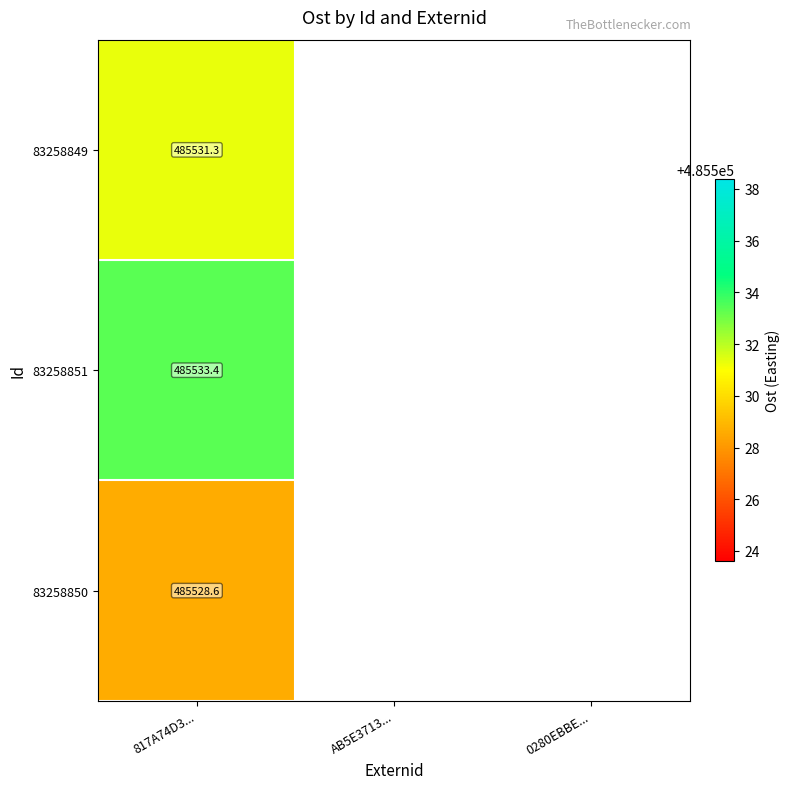

Rank the series at 817A74D3... from highest to lowest value.

83258851, 83258849, 83258850